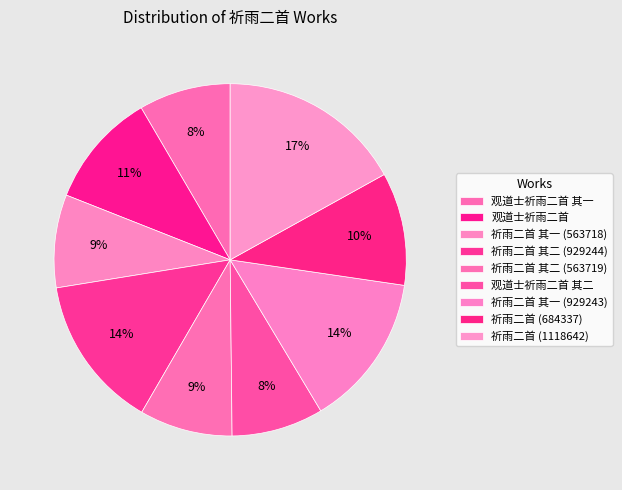

Which slice is the largest?

祈雨二首 (1118642)